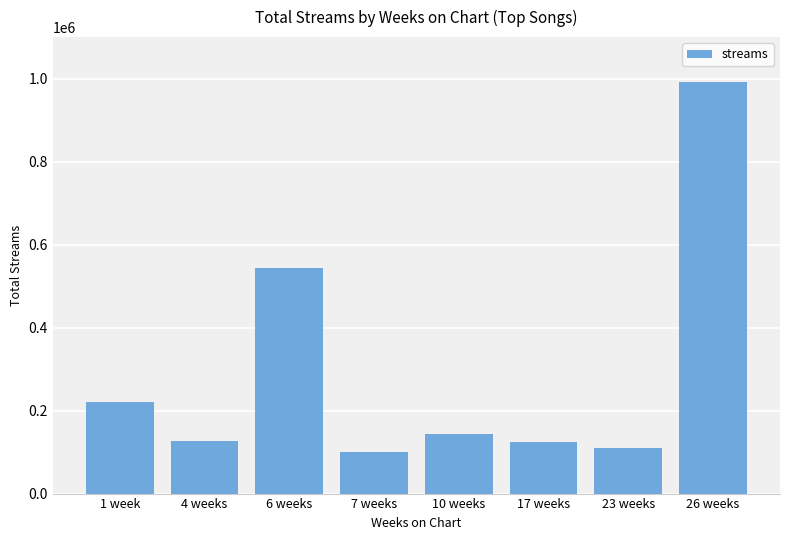

True or false: the data shows 109309 at 23 weeks.

True